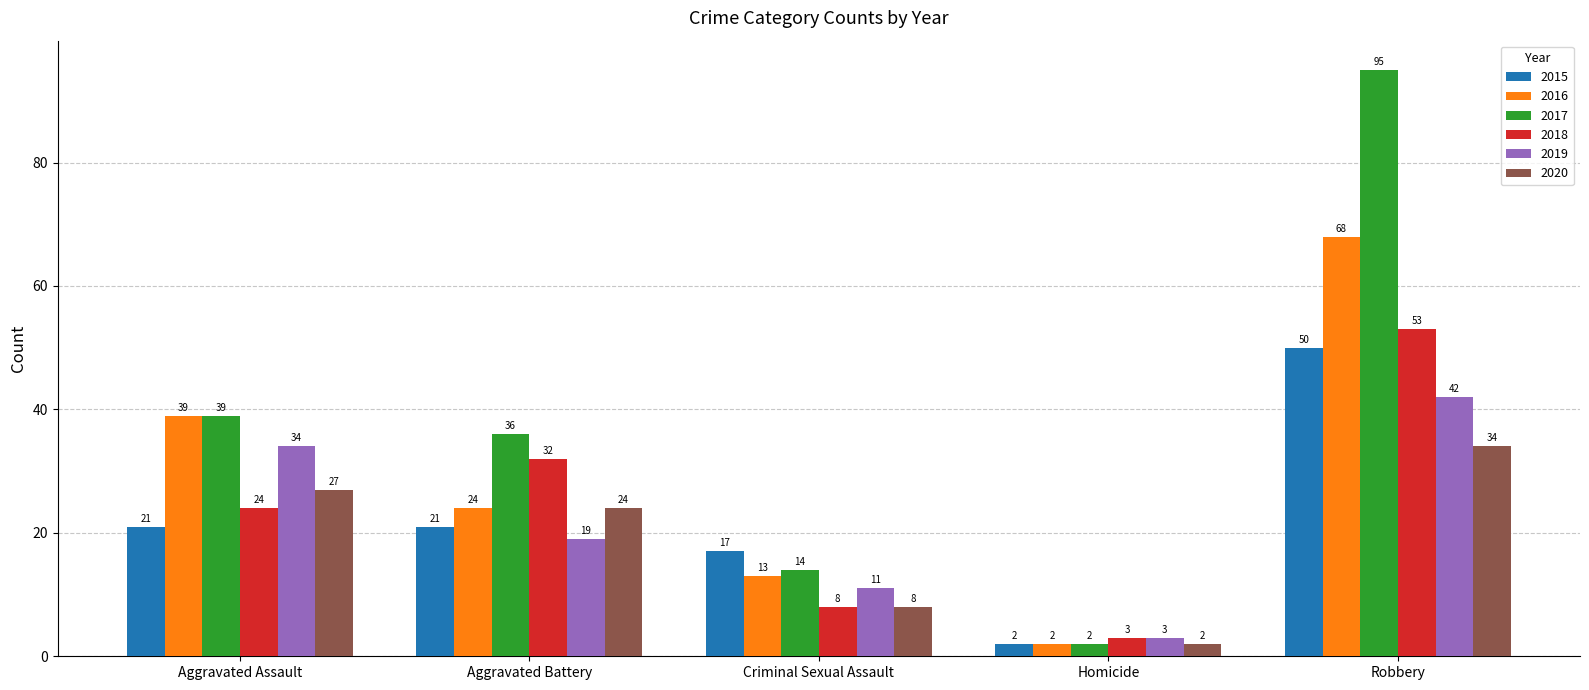

Reading left to right, transcribe all the data shown in this chart.

2015: Aggravated Assault=21	Aggravated Battery=21	Criminal Sexual Assault=17	Homicide=2	Robbery=50
2016: Aggravated Assault=39	Aggravated Battery=24	Criminal Sexual Assault=13	Homicide=2	Robbery=68
2017: Aggravated Assault=39	Aggravated Battery=36	Criminal Sexual Assault=14	Homicide=2	Robbery=95
2018: Aggravated Assault=24	Aggravated Battery=32	Criminal Sexual Assault=8	Homicide=3	Robbery=53
2019: Aggravated Assault=34	Aggravated Battery=19	Criminal Sexual Assault=11	Homicide=3	Robbery=42
2020: Aggravated Assault=27	Aggravated Battery=24	Criminal Sexual Assault=8	Homicide=2	Robbery=34